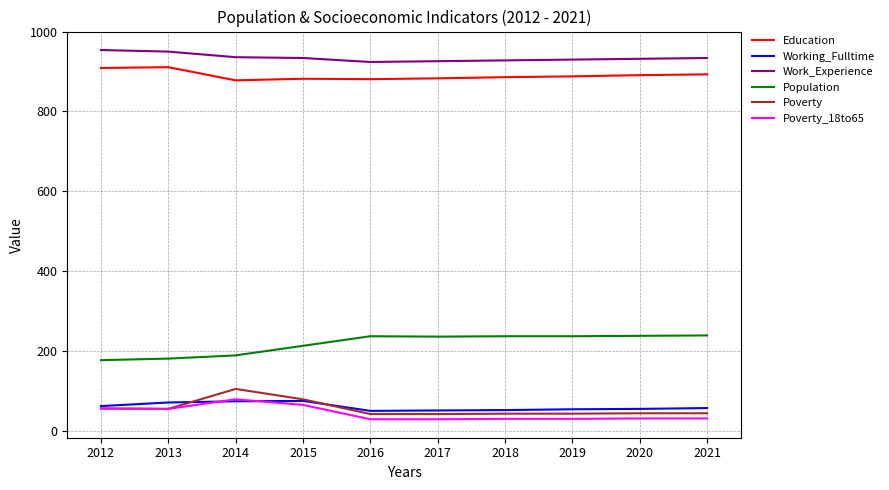

Does the chart have visible grid lines?

Yes